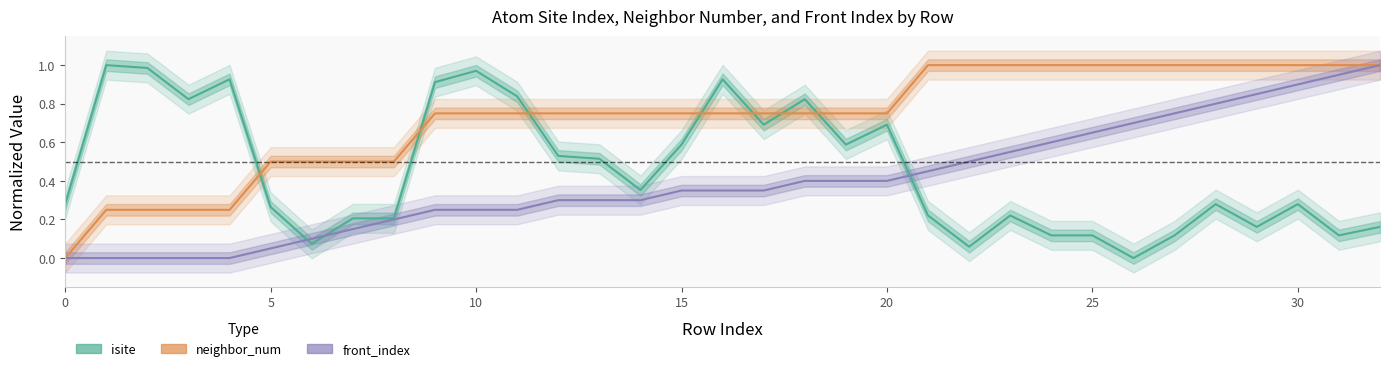

True or false: neighbor_num and front_index intersect in this chart.

False